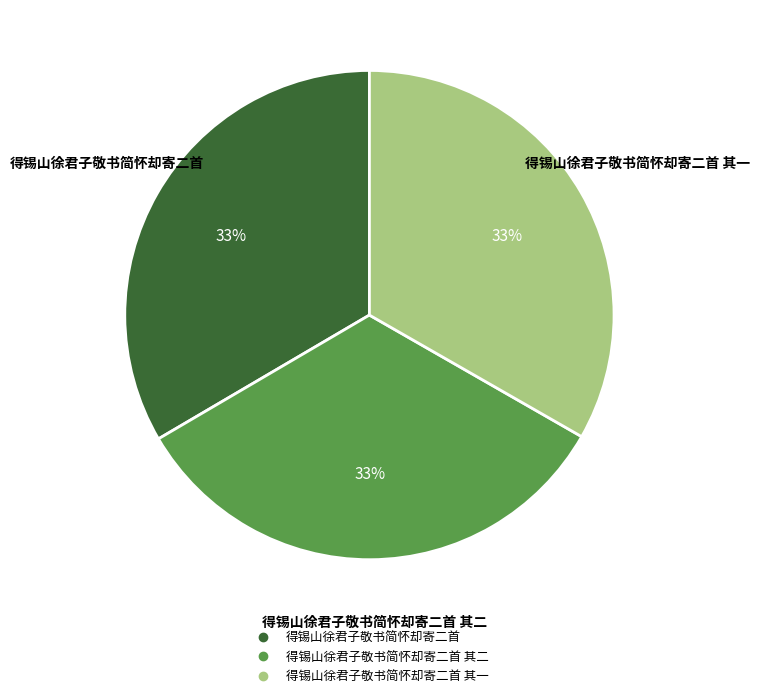

Is there a majority slice in this chart?

No